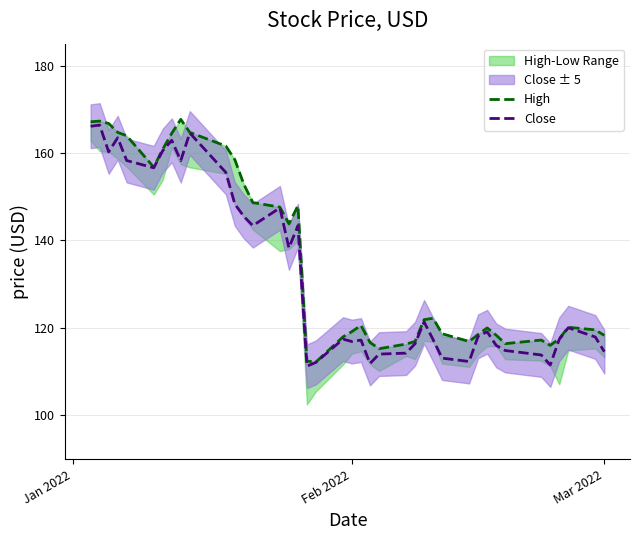

How many interior local valleys does the Close series have?

10